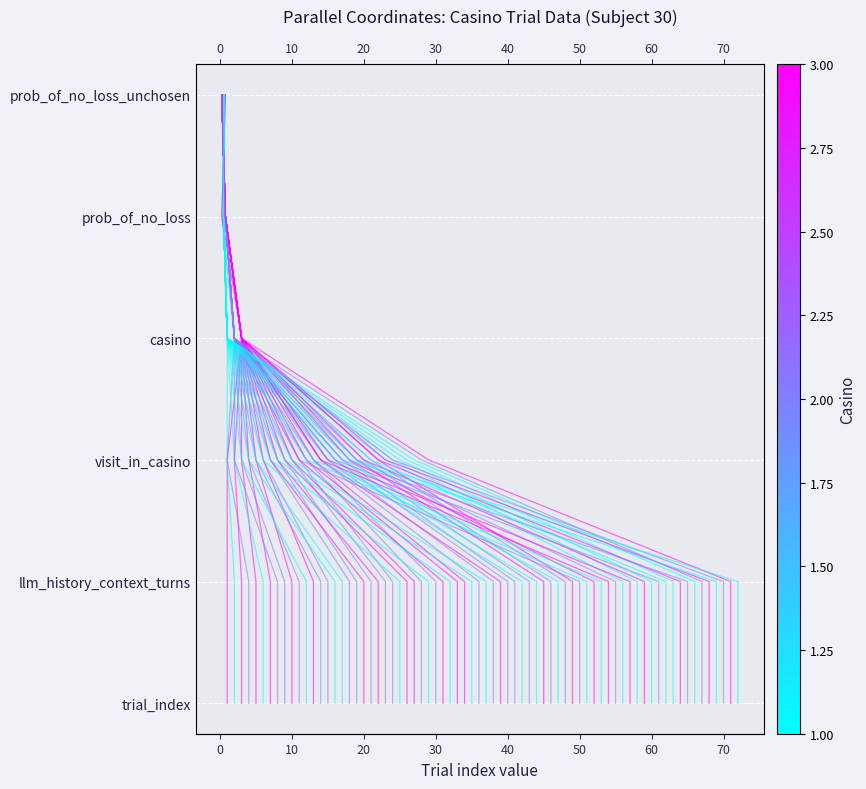

How many data points does each series have?

6